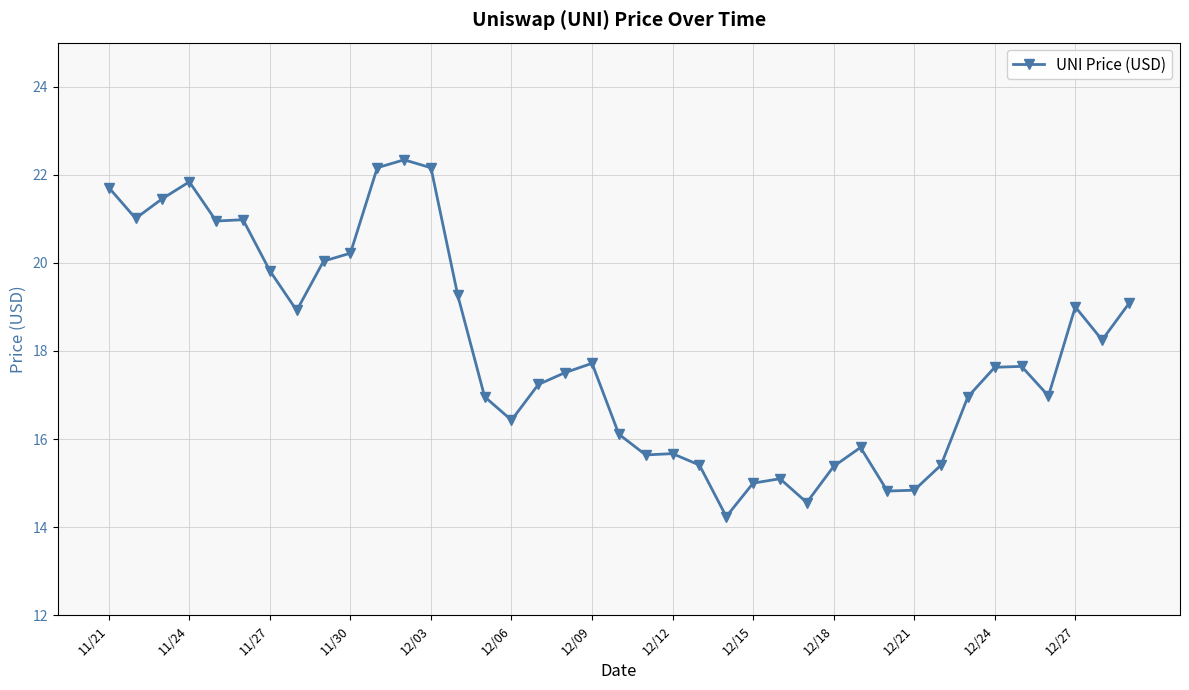

What is the value of the 17th point from the left?

17.2